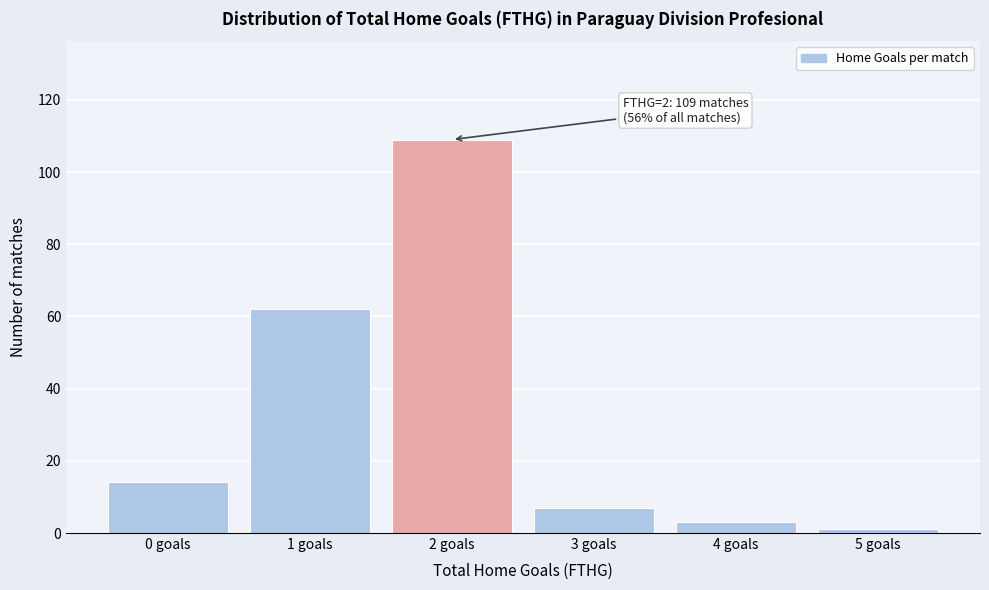

Reading left to right, list all the values displayed in this chart.

0 goals=14	1 goals=62	2 goals=109	3 goals=7	4 goals=3	5 goals=1